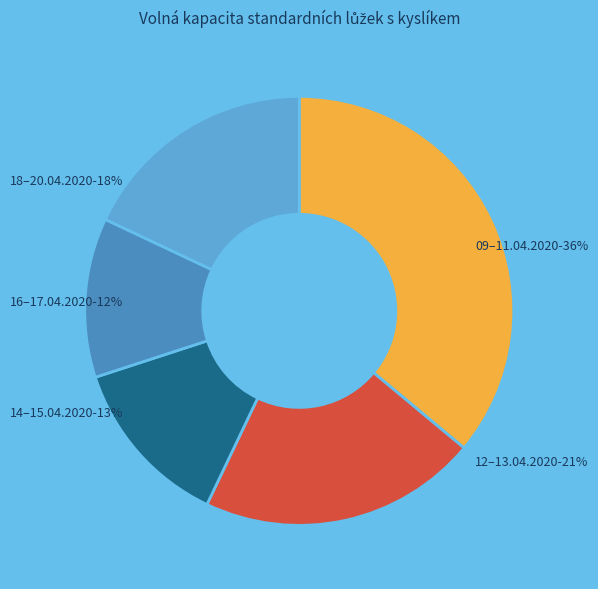

Is 09–11.04.2020-36% the majority of the pie?

No